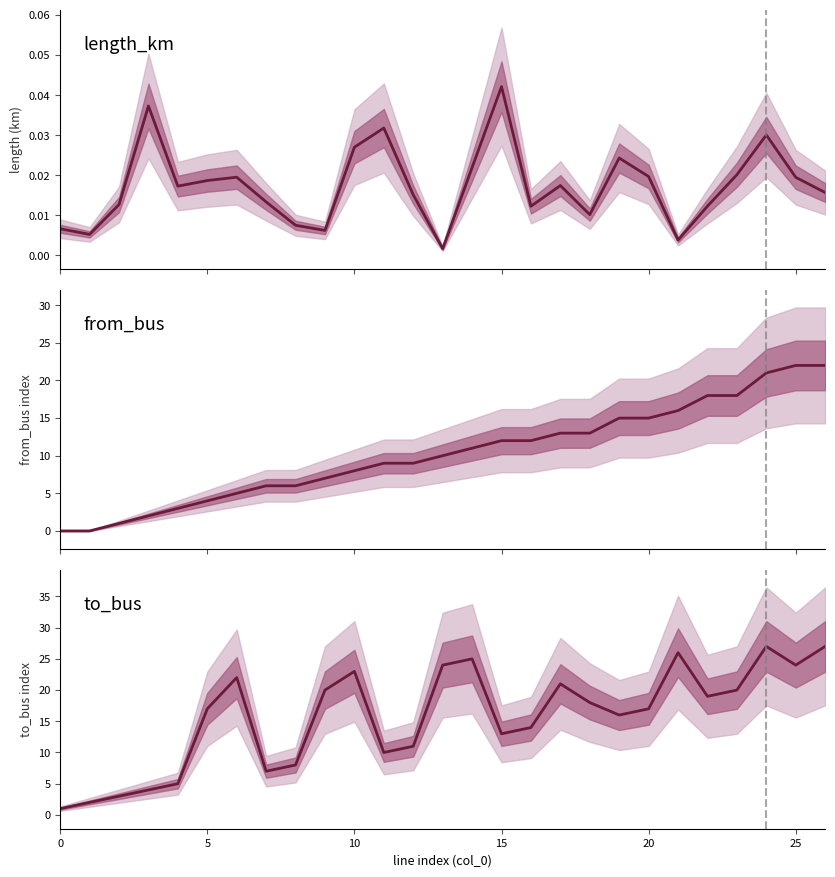

What is the value of the to_bus point at the 18th from the left?

21.0